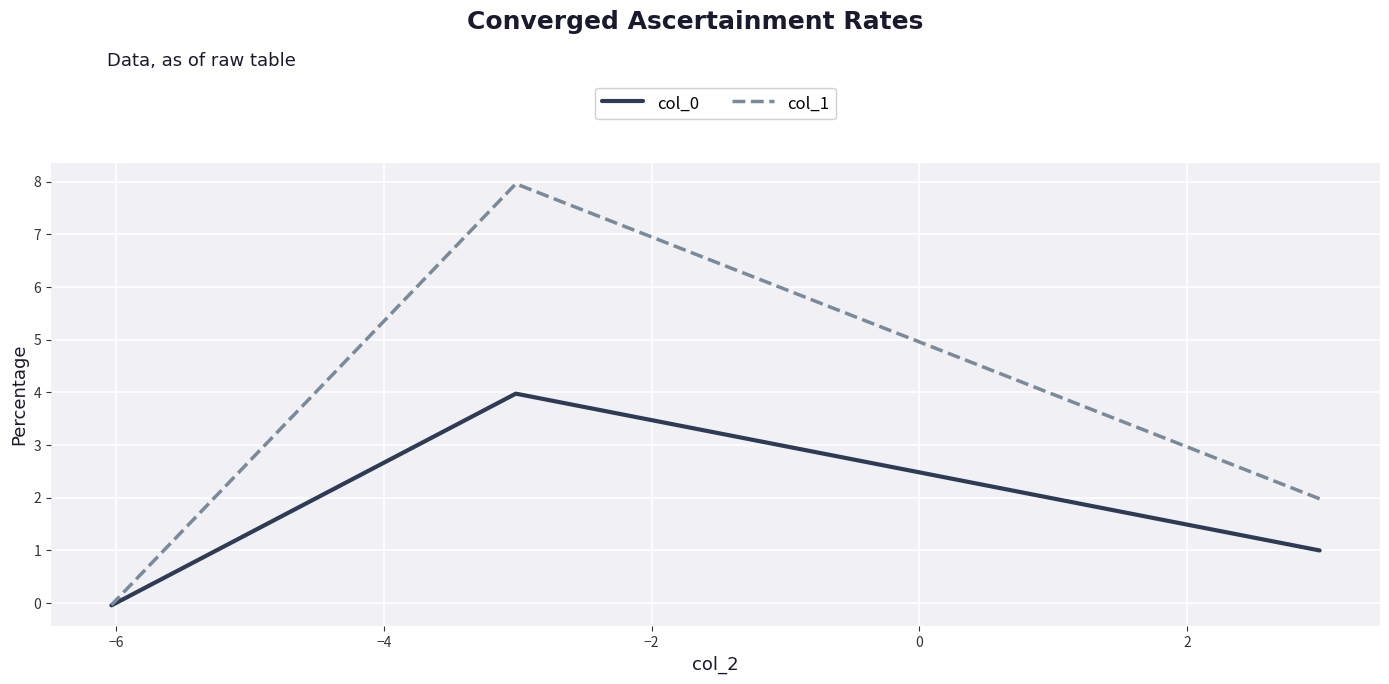

Does the chart display data point markers on the line(s)?

No